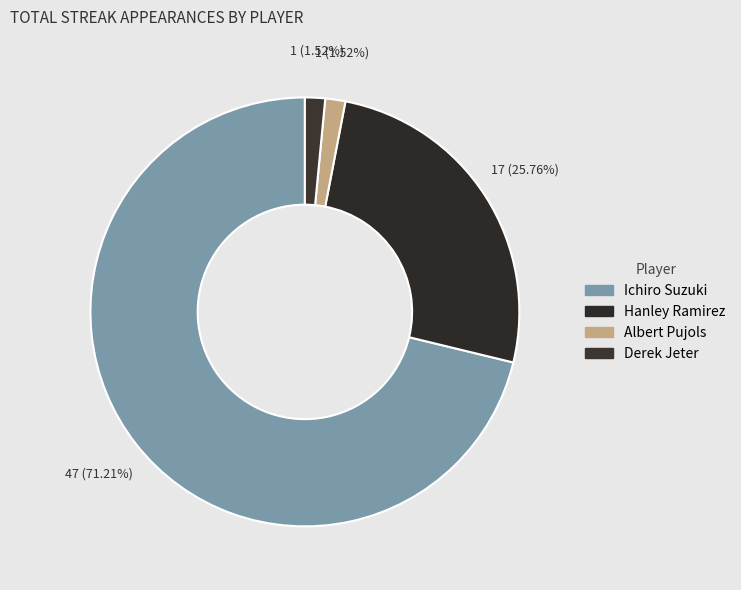

What is the largest slice in the pie chart?

Ichiro Suzuki